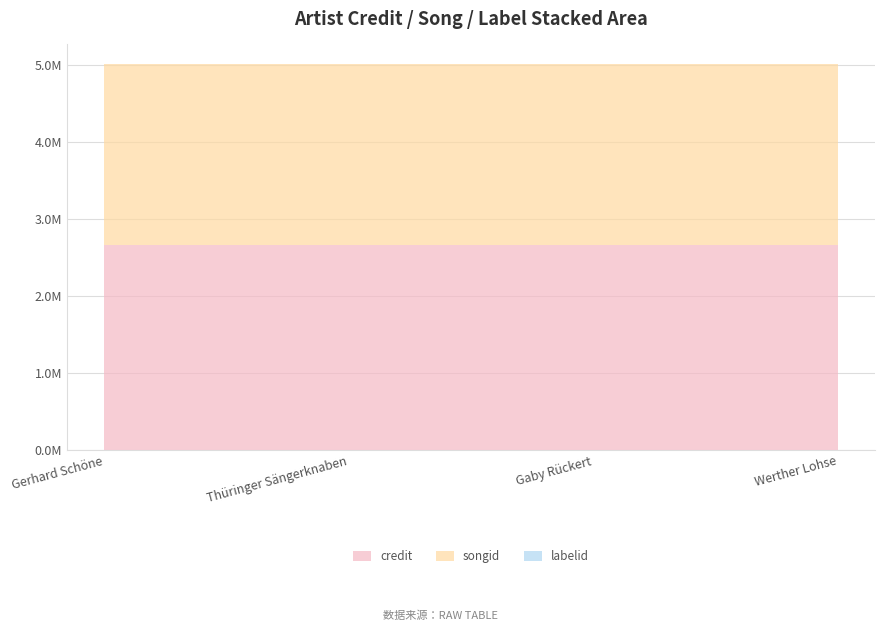

Reading left to right, transcribe all the data shown in this chart.

credit: Gerhard Schöne=2666919	Thüringer Sängerknaben=2666919	Gaby Rückert=2666919	Werther Lohse=2666919
songid: Gerhard Schöne=2351884	Thüringer Sängerknaben=2351884	Gaby Rückert=2351884	Werther Lohse=2351884
labelid: Gerhard Schöne=782	Thüringer Sängerknaben=782	Gaby Rückert=782	Werther Lohse=782